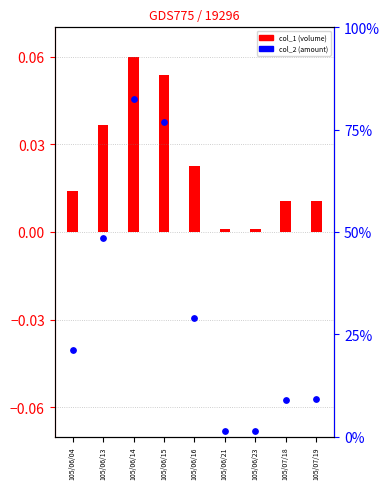

Which series has the widest spread of Y values?

col_2